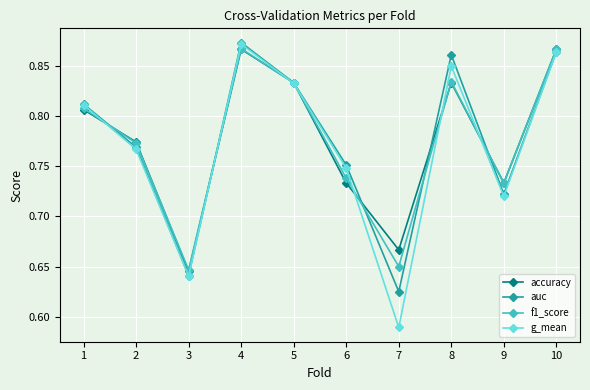

In auc, how many points are lower than both neighbors (excluding endpoints)?

3